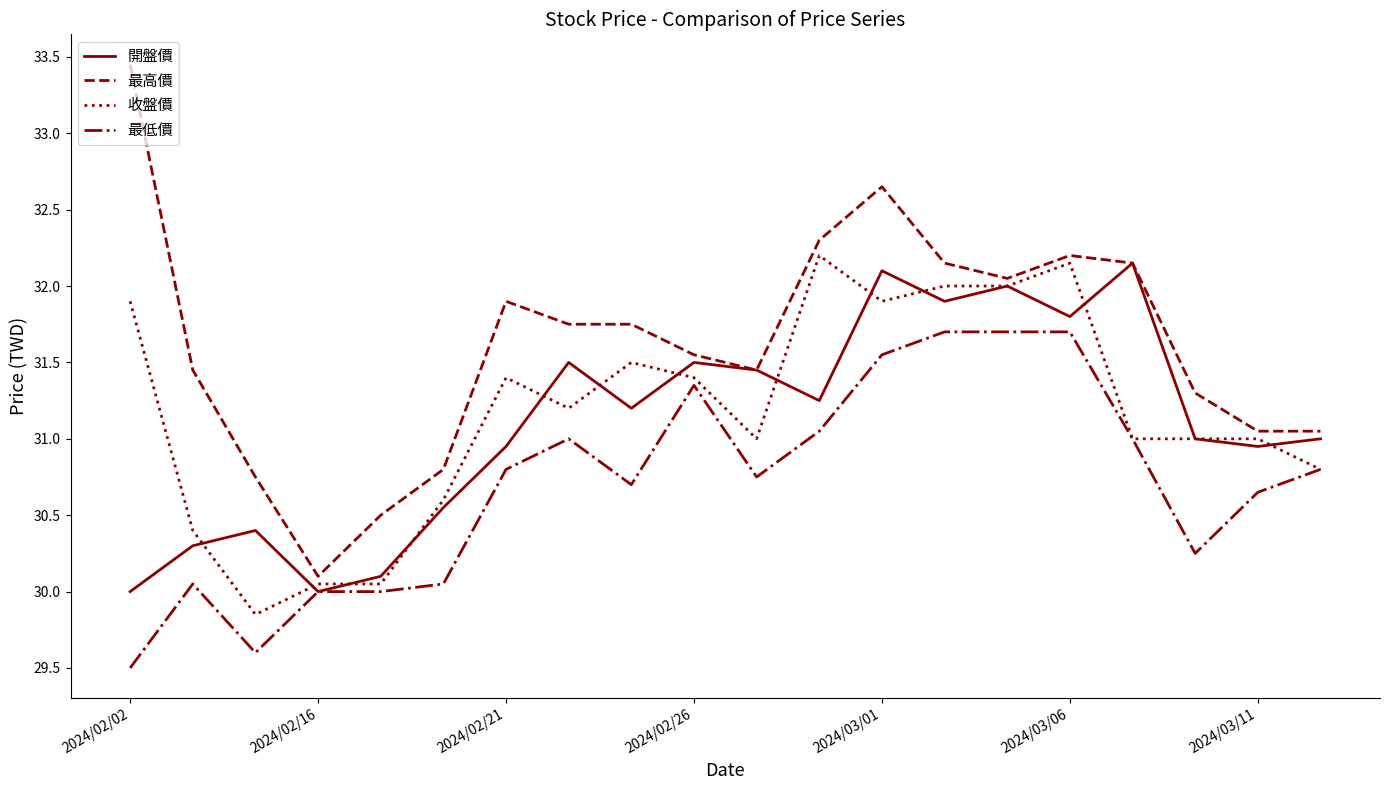

Which series has the largest range (max minus min)?

最高價